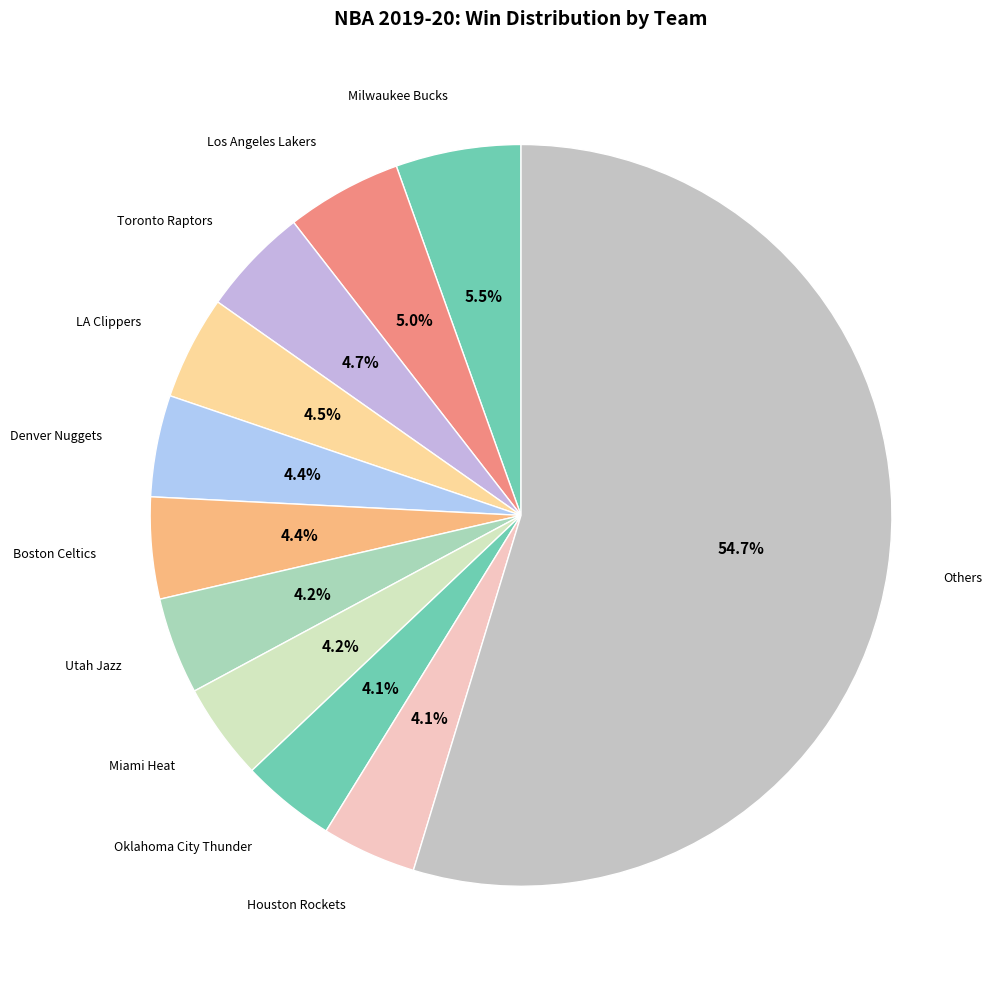

What is the ratio of the value at LA Clippers to the value at Milwaukee Bucks?

0.8